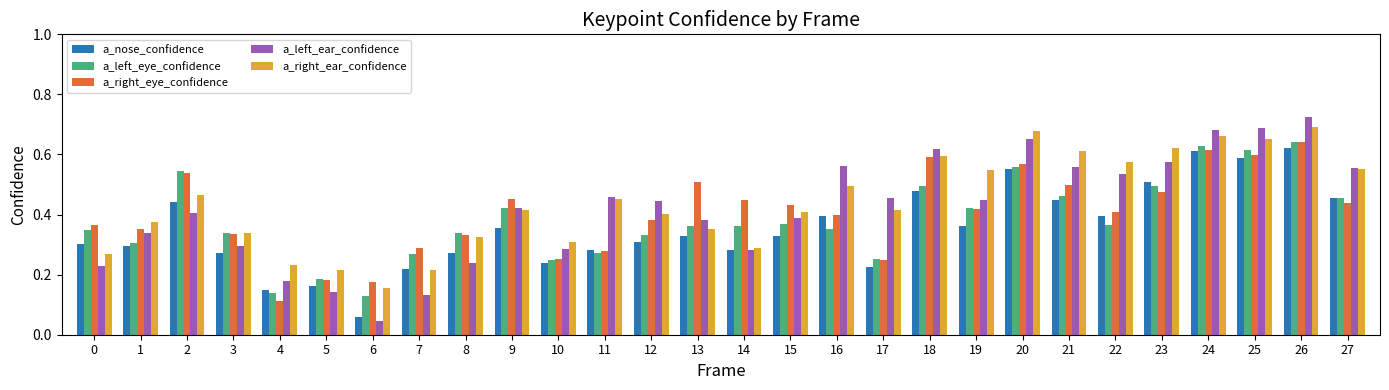

Which series changed the most between 9 and 25?

a_left_ear_confidence